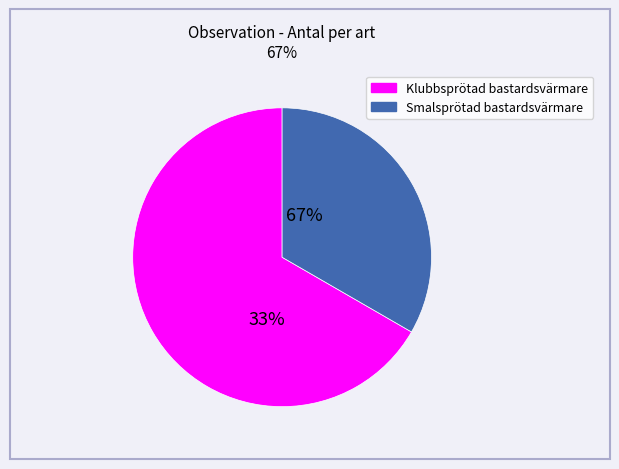

What is the largest slice in the pie chart?

Klubbsprötad bastardsvärmare